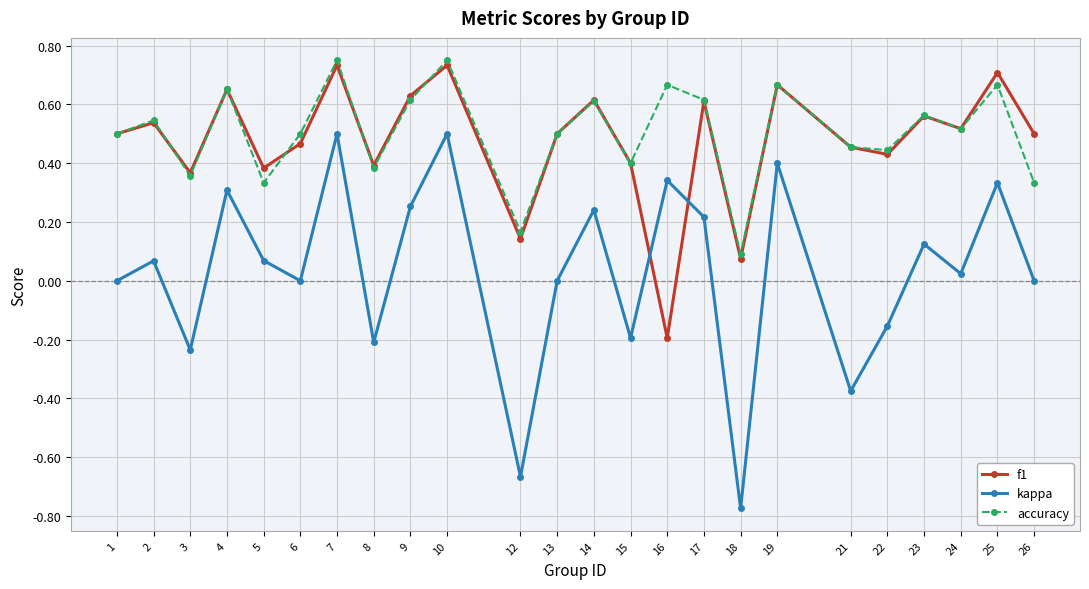

Which category has the lowest value across all series?

18